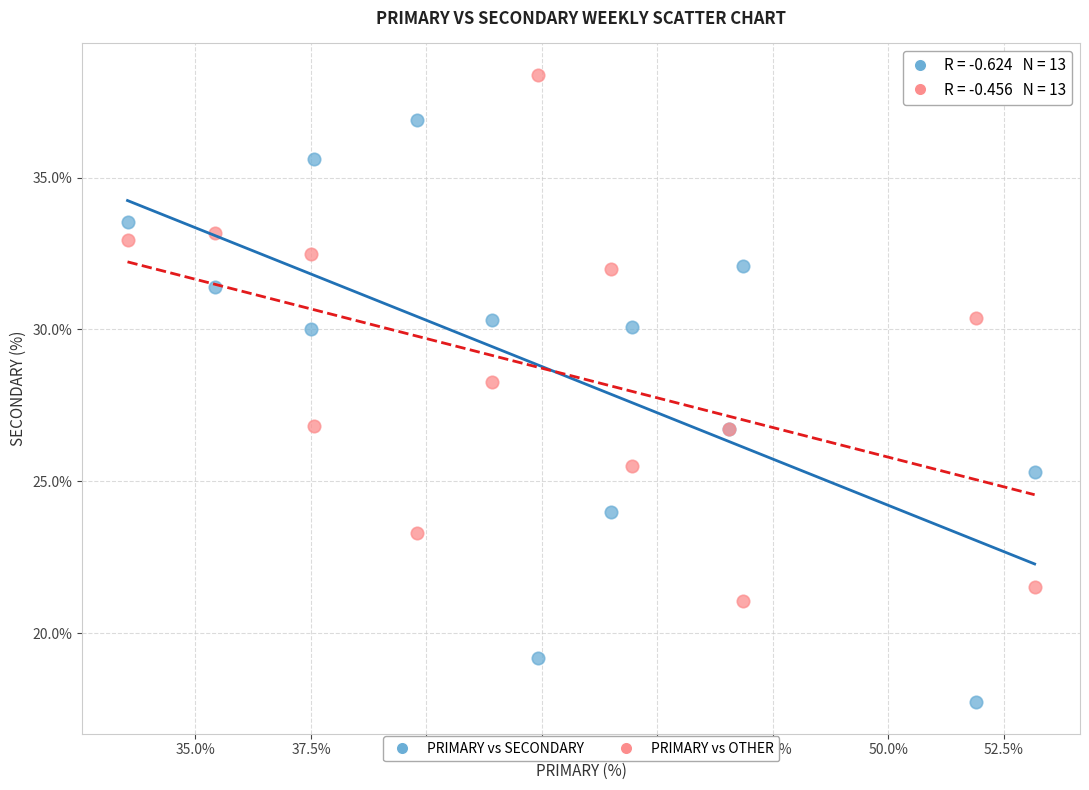

Which series reaches the minimum Y coordinate?

PRIMARY vs SECONDARY